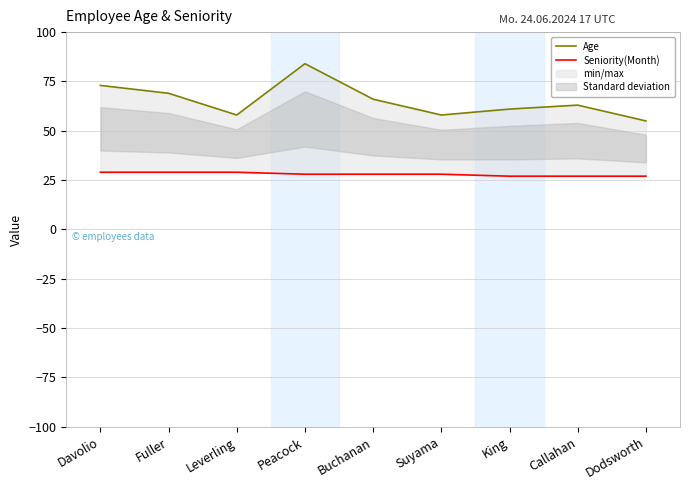

What is the value of the Age point at the 8th from the left?

63